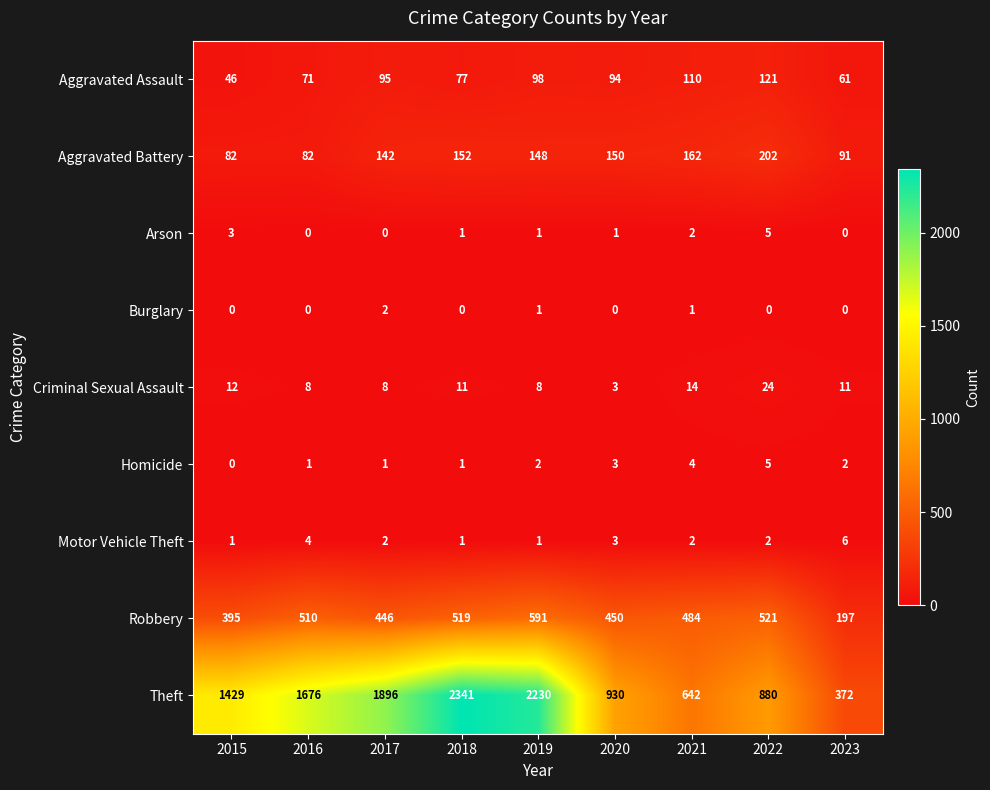

Where is Robbery nearest to the value 394?

2015